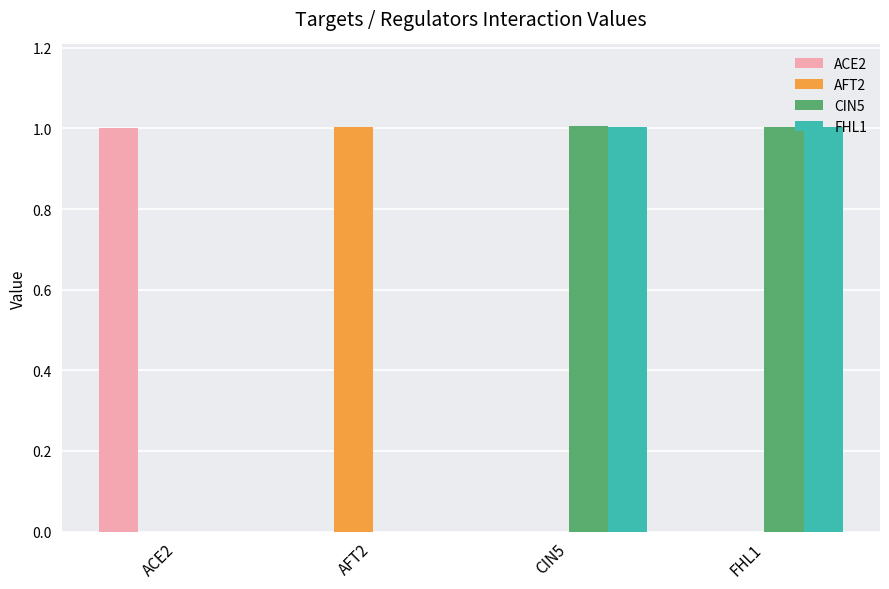

Reading left to right, list all the values displayed in this chart.

ACE2: ACE2=1.0	AFT2=0.0	CIN5=0.0	FHL1=0.0
AFT2: ACE2=0.0	AFT2=1.0	CIN5=0.0	FHL1=0.0
CIN5: ACE2=0.0	AFT2=0.0	CIN5=1.0	FHL1=1.0
FHL1: ACE2=0.0	AFT2=0.0	CIN5=1.0	FHL1=1.0